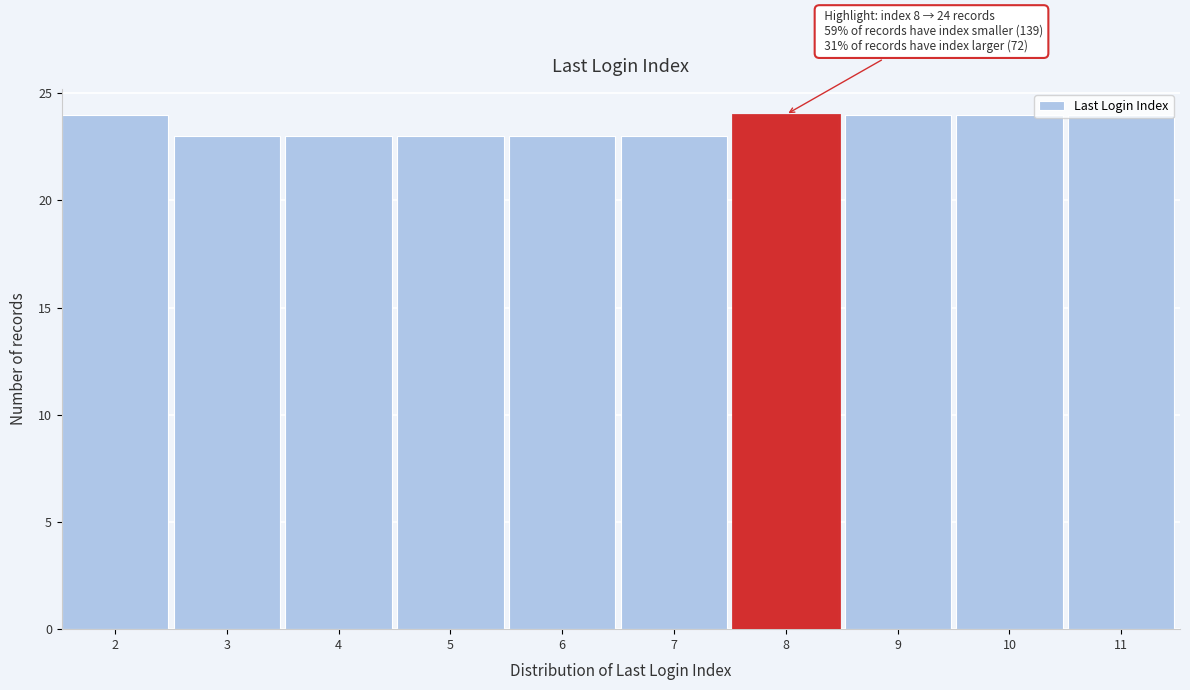

Approximately how many times larger is the value at 8 compared to 6?

1.0